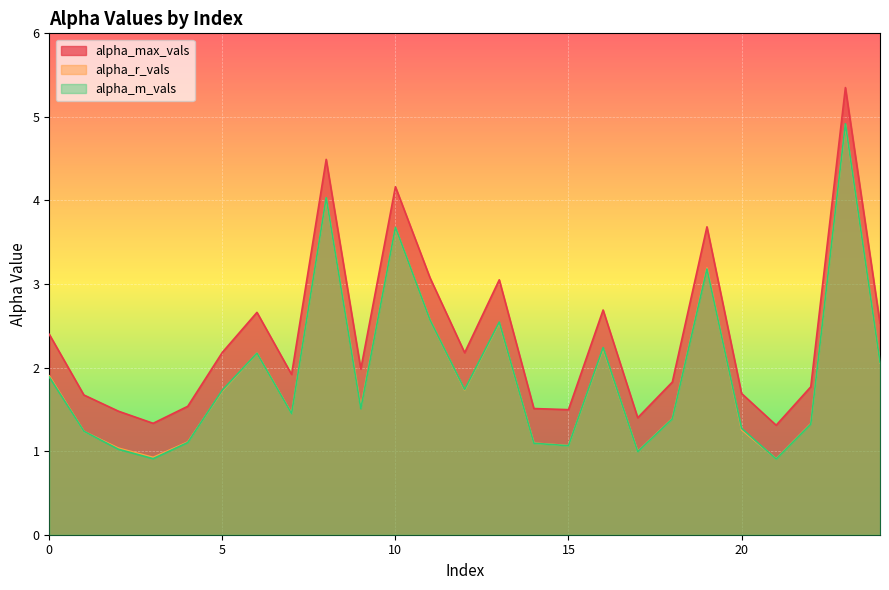

Rank the series at 18 from highest to lowest value.

alpha_max_vals, alpha_r_vals, alpha_m_vals